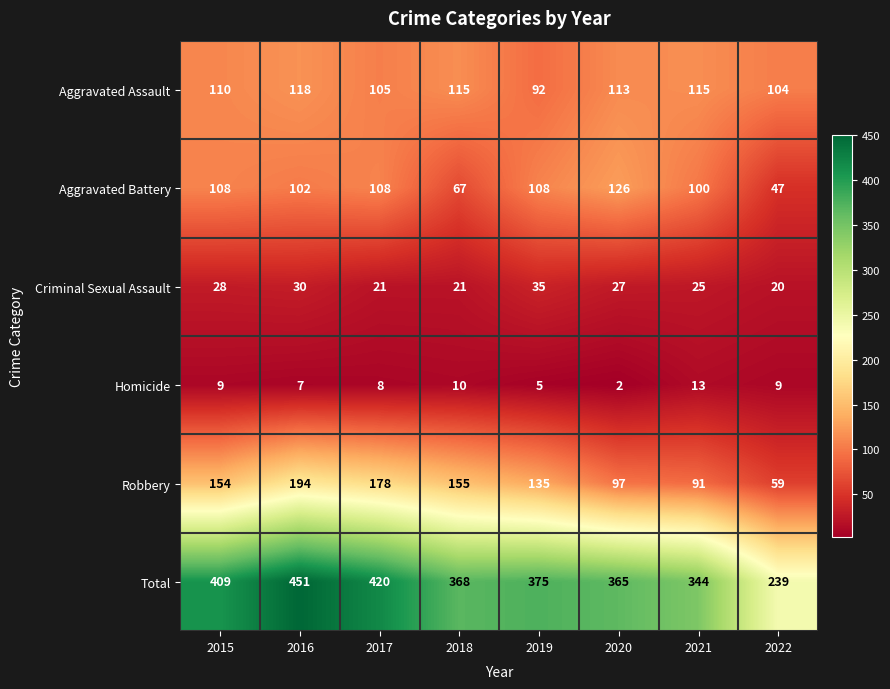

Is it true that Aggravated Battery equals 38 at 2015?

False